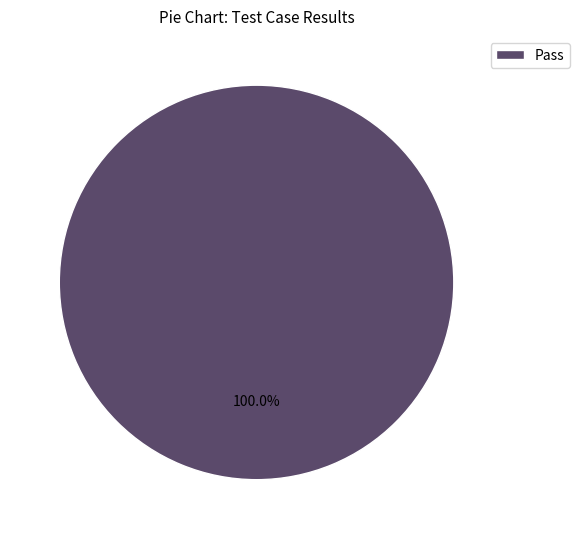

Which category accounts for the majority?

Pass